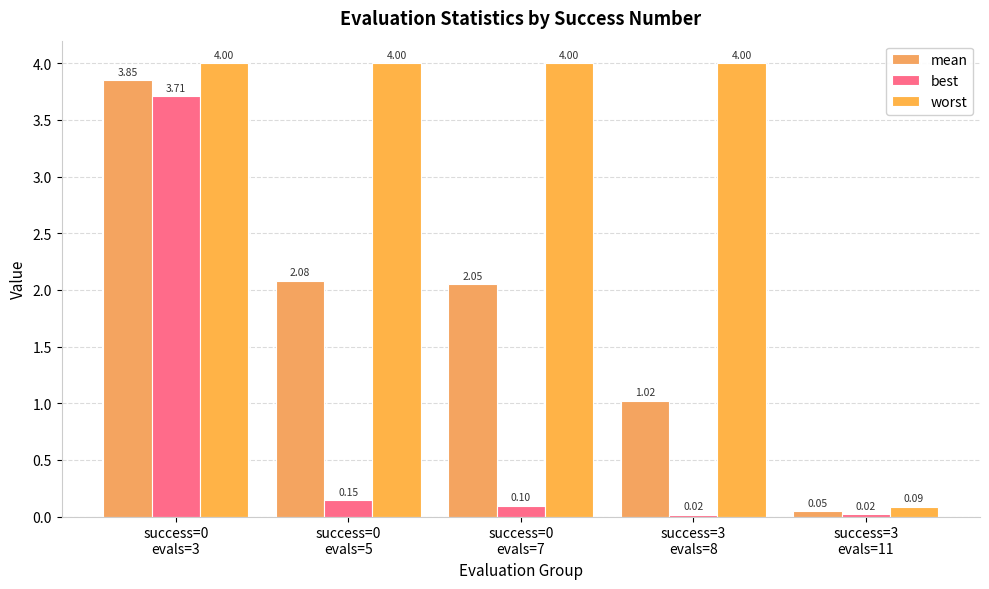

Reading left to right, list all the values displayed in this chart.

mean: success=0
evals=3=3.8	success=0
evals=5=2.1	success=0
evals=7=2.1	success=3
evals=8=1.0	success=3
evals=11=0.0
best: success=0
evals=3=3.7	success=0
evals=5=0.1	success=0
evals=7=0.1	success=3
evals=8=0.0	success=3
evals=11=0.0
worst: success=0
evals=3=4.0	success=0
evals=5=4.0	success=0
evals=7=4.0	success=3
evals=8=4.0	success=3
evals=11=0.1